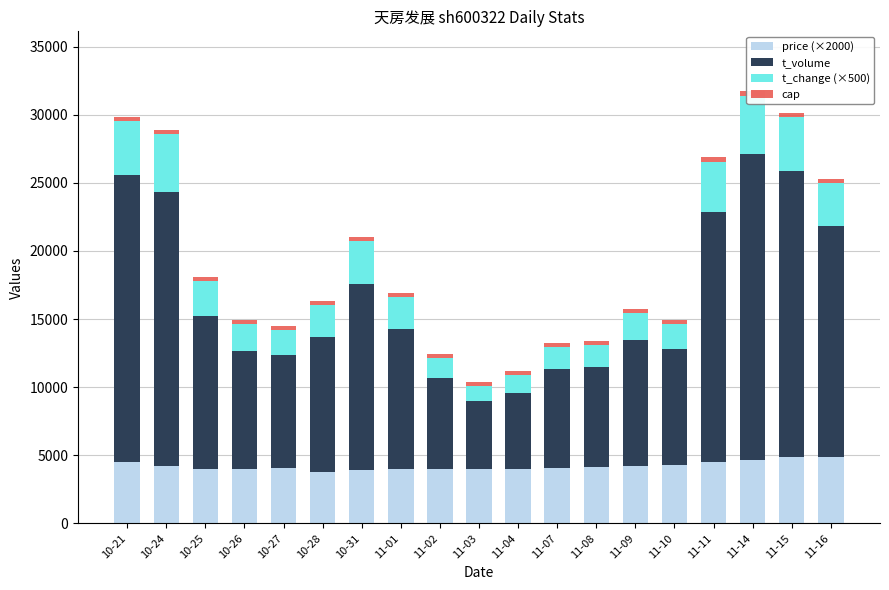

The t_change (×500) series shows 1615.0 at 11-07. True or false?

True